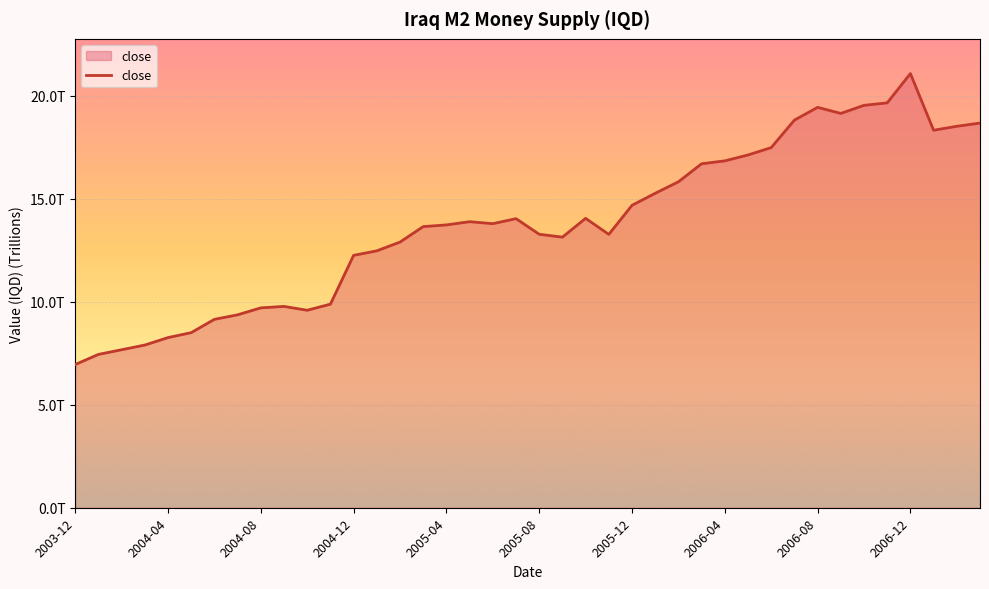

Is this an area chart (filled region under the line)?

Yes